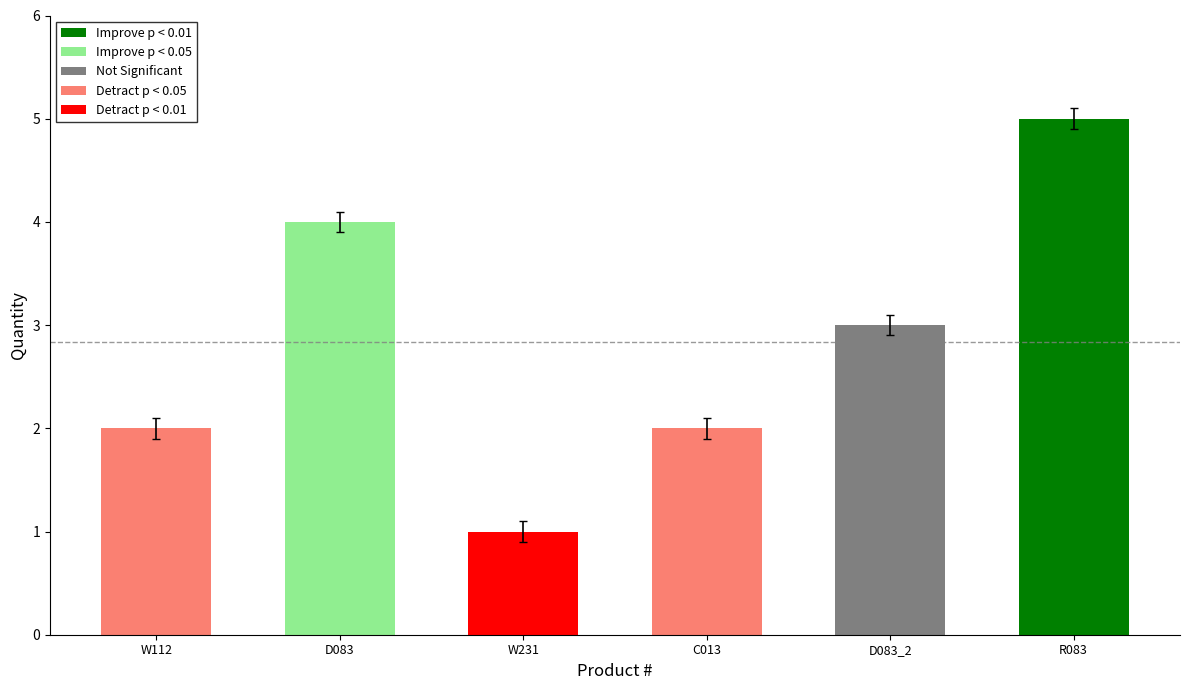

What is the difference between the second highest and minimum values?

3